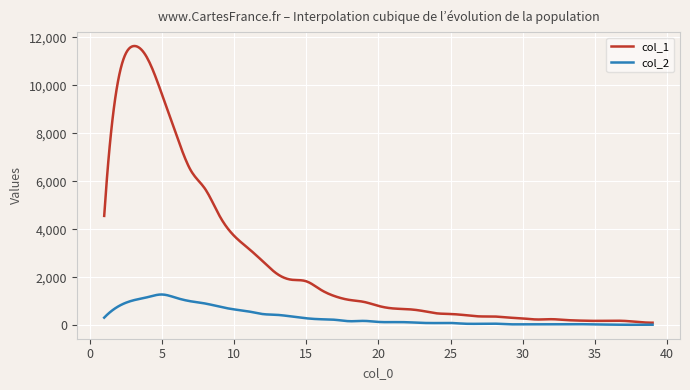

What is the maximum value for col_2?

1277.0